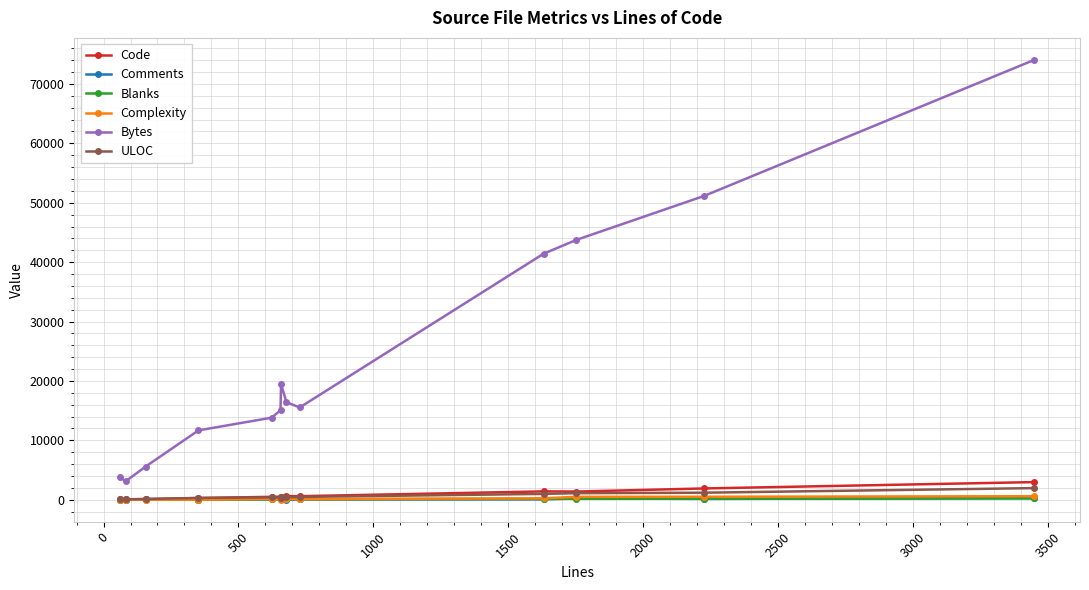

True or false: Bytes and Code intersect in this chart.

False